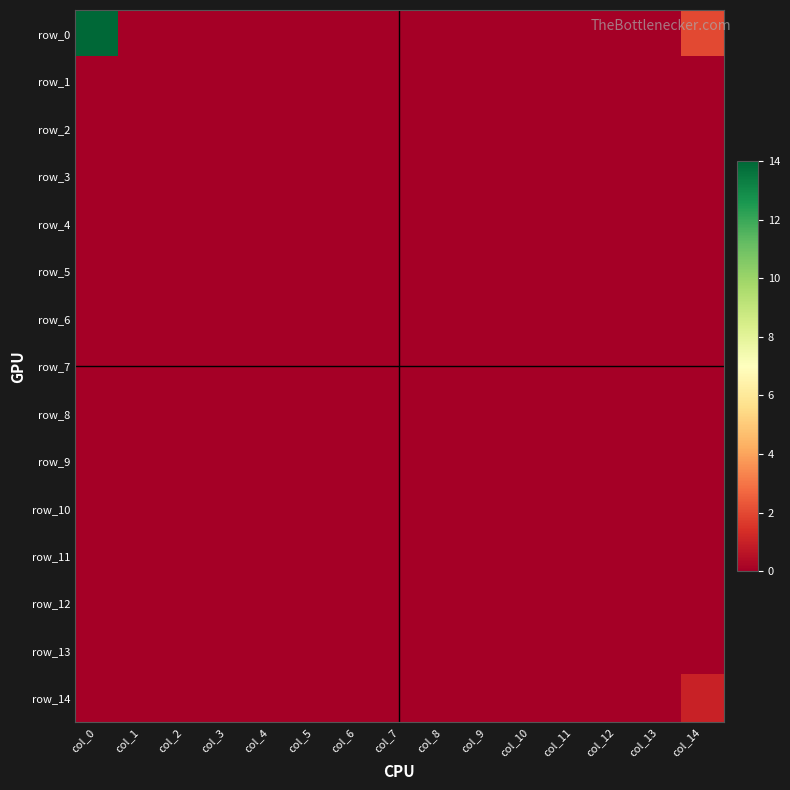

What is the maximum value for row_0?

14